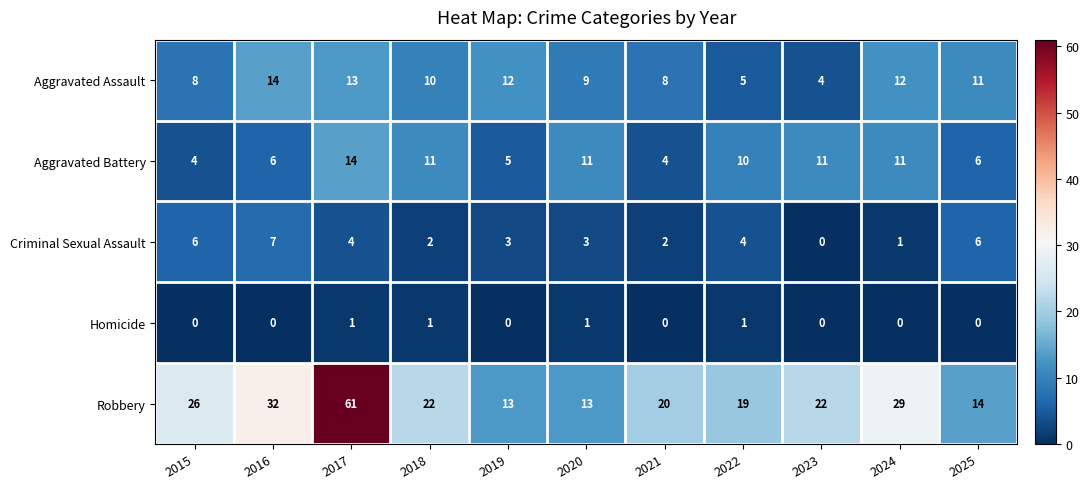

At 2015, list the series in order from largest to smallest.

Robbery, Aggravated Assault, Criminal Sexual Assault, Aggravated Battery, Homicide